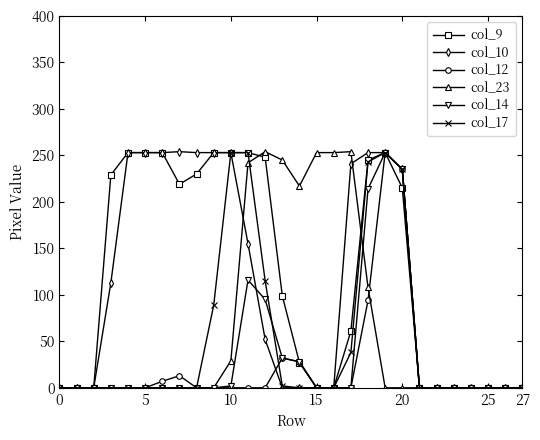

What is the sum of all col_10 values?

3074